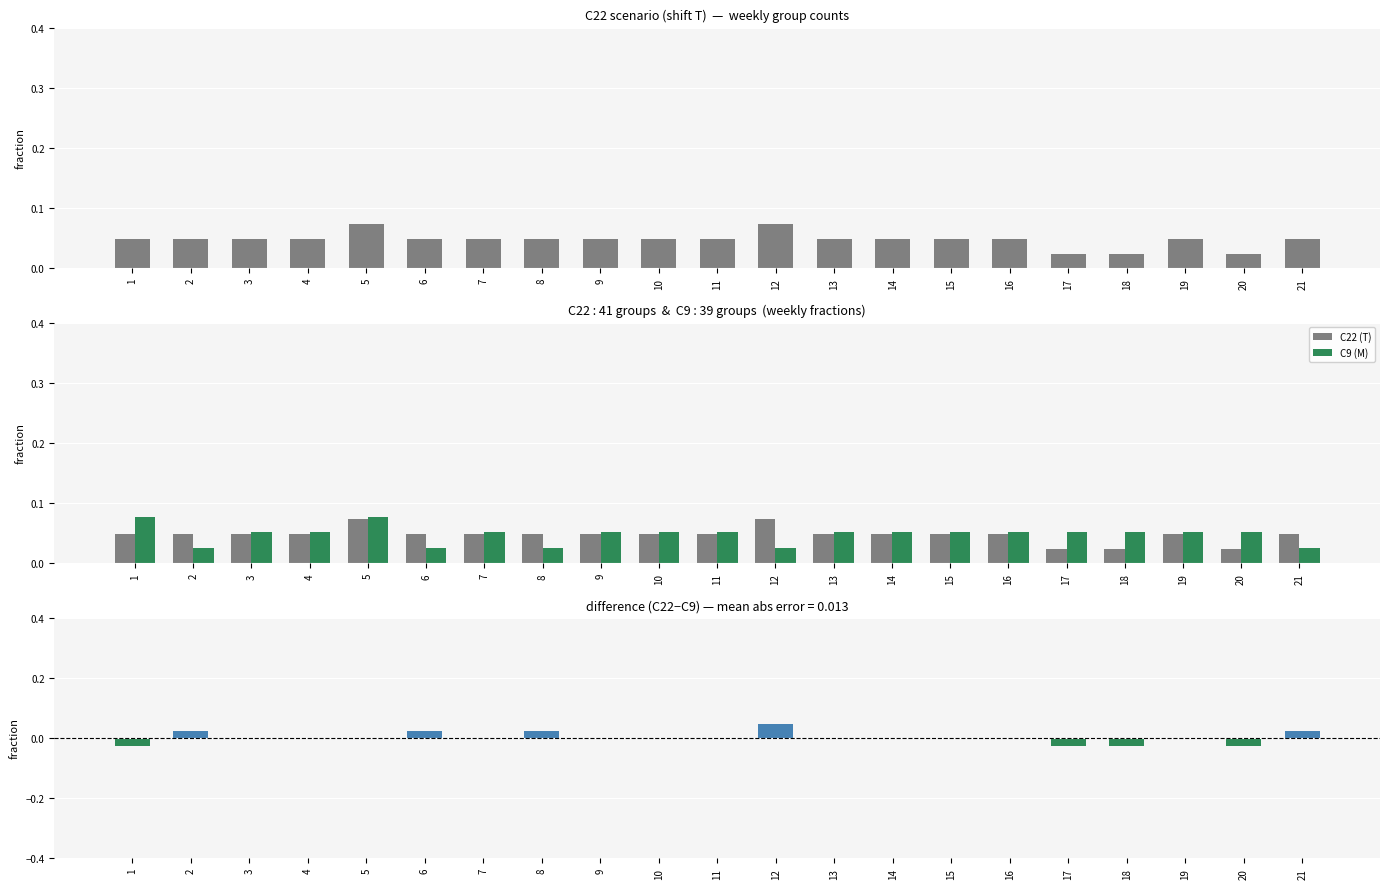

Which has a higher value, 17 or 6?

6